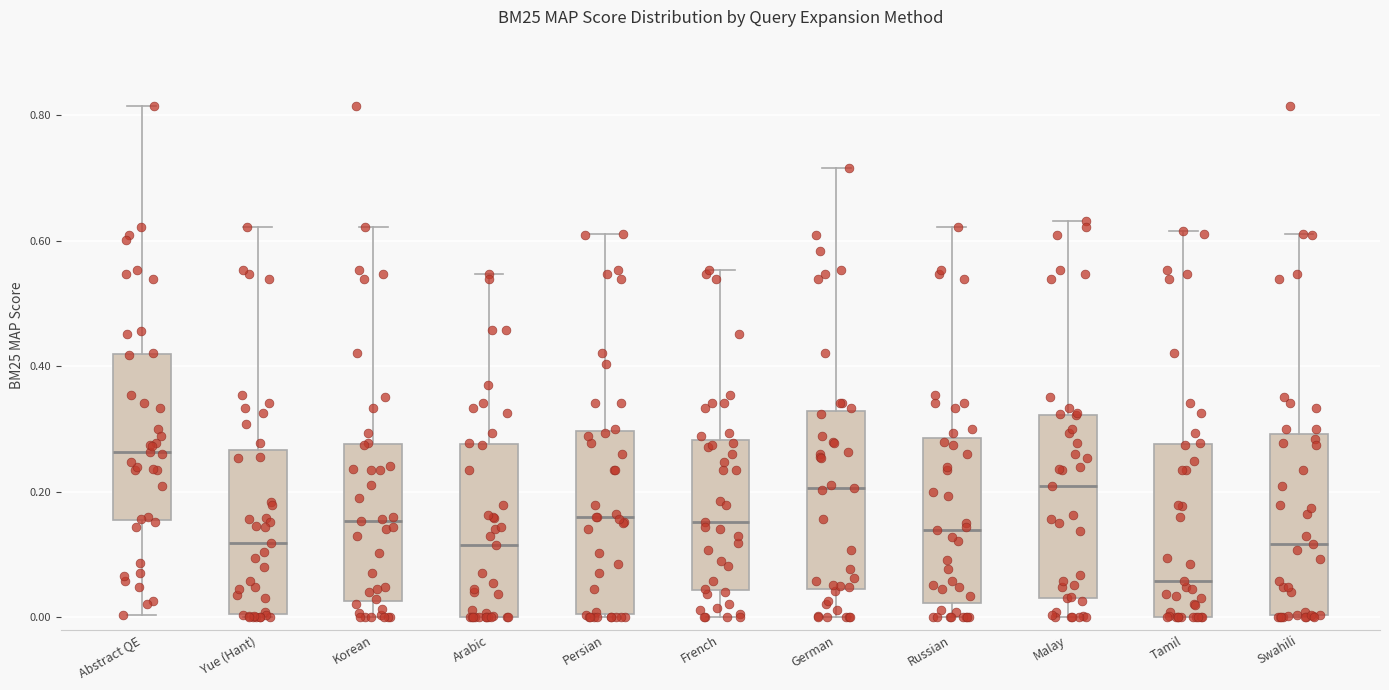

Reading left to right, read every box against the y-axis: the position of its median line, the range the box covers, and the ends of its whiskers. The values are not printed on the chart, so give them approximately, as read against the axis.

Abstract QE: median 0.26, box 0.16 to 0.42, whiskers 0.00 to 0.82
Yue (Hant): median 0.12, box 0.00 to 0.26, whiskers 0.00 to 0.62
Korean: median 0.16, box 0.02 to 0.28, whiskers 0.00 to 0.62
Arabic: median 0.12, box 0.00 to 0.28, whiskers 0.00 to 0.54
Persian: median 0.16, box 0.00 to 0.30, whiskers 0.00 to 0.62
French: median 0.16, box 0.04 to 0.28, whiskers 0.00 to 0.56
German: median 0.20, box 0.04 to 0.32, whiskers 0.00 to 0.72
Russian: median 0.14, box 0.02 to 0.28, whiskers 0.00 to 0.62
Malay: median 0.20, box 0.04 to 0.32, whiskers 0.00 to 0.64
Tamil: median 0.06, box 0.00 to 0.28, whiskers 0.00 to 0.62
Swahili: median 0.12, box 0.00 to 0.30, whiskers 0.00 to 0.62